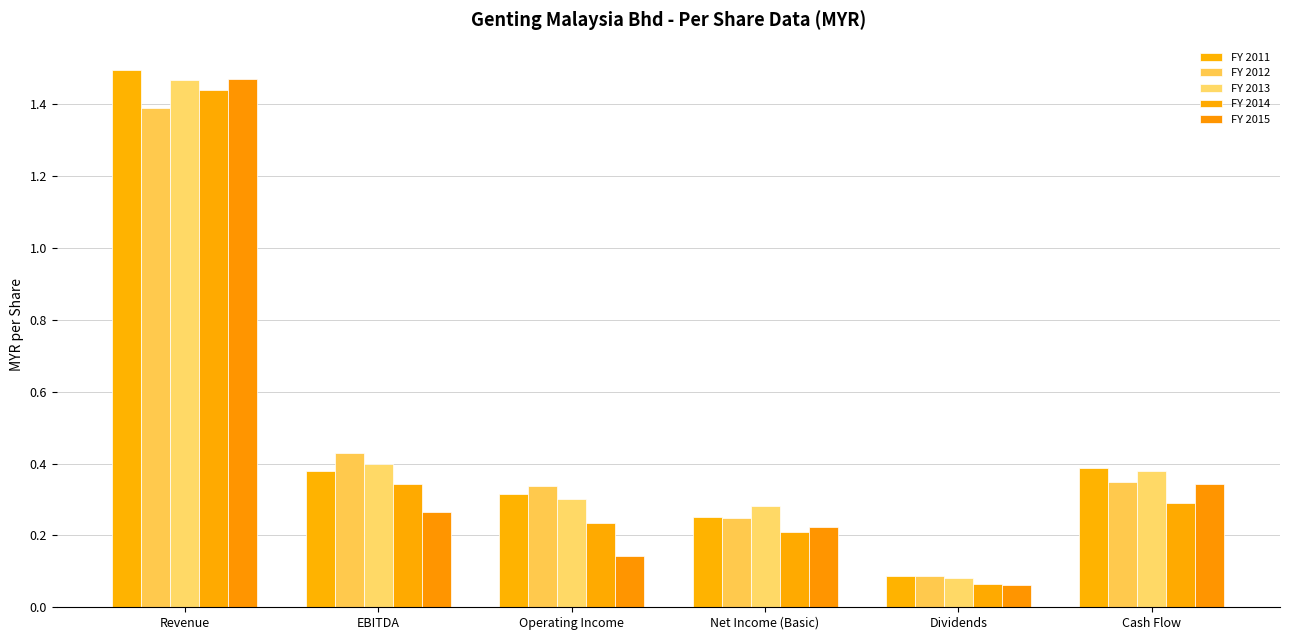

The FY 2015 series shows 0.3 at EBITDA. True or false?

True